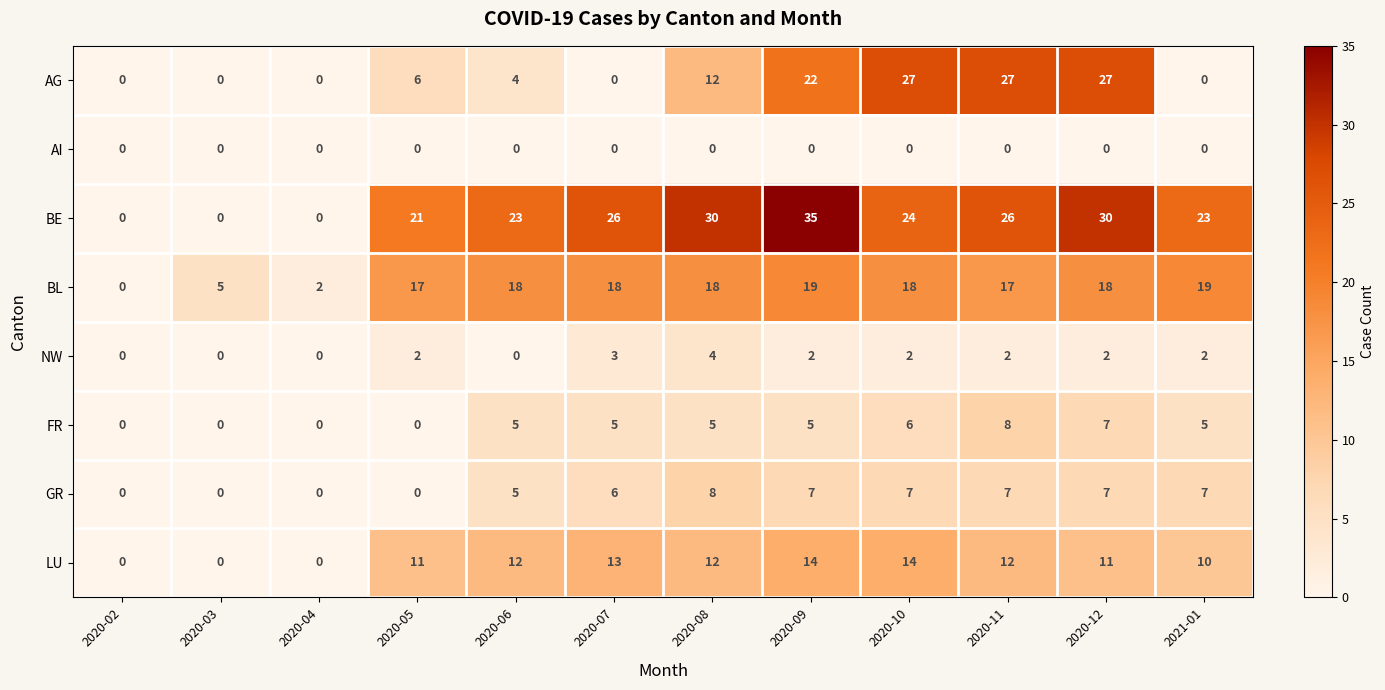

What is the maximum value shown in the chart?

35